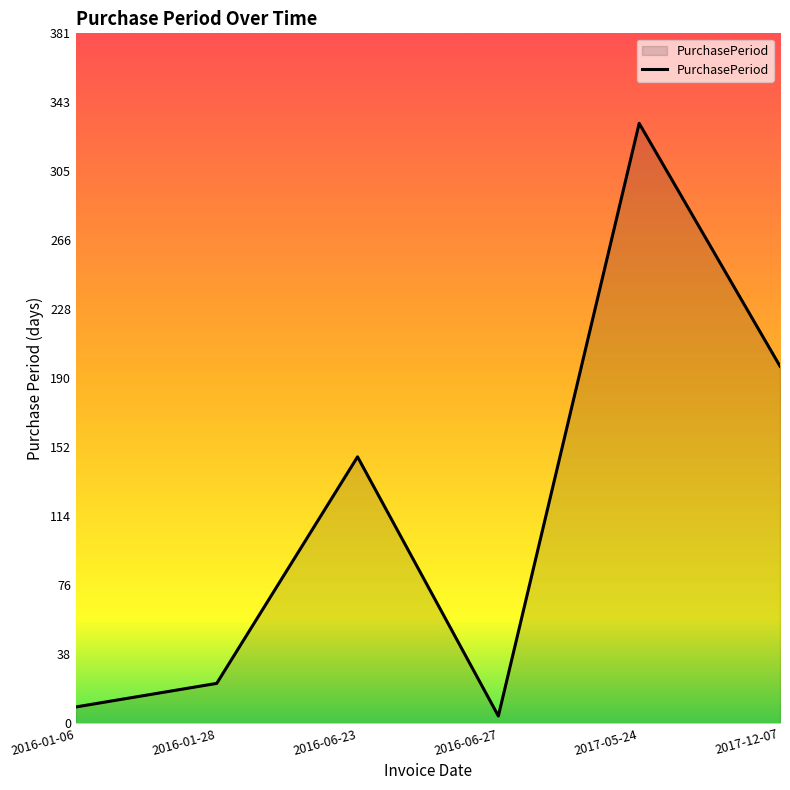

What is the maximum value shown in the chart?

331